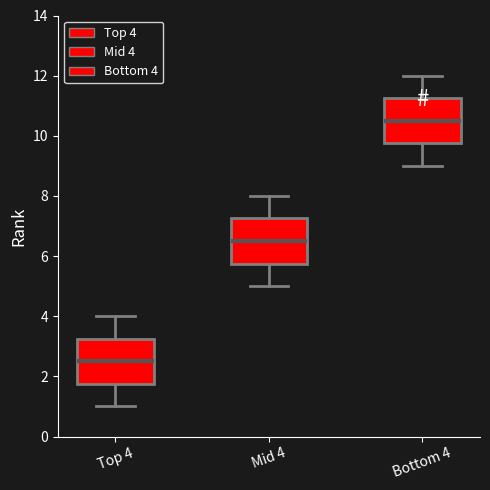

Reading left to right, transcribe this box plot: for each box, give where its median line is, the range the box spans, and where its two whiskers end, as read against the y-axis. The values are not printed on the chart, so give them approximately, as read against the axis.

Top 4: median 2.6, box 1.8 to 3.2, whiskers 1.0 to 4.0
Mid 4: median 6.6, box 5.8 to 7.2, whiskers 5.0 to 8.0
Bottom 4: median 10.6, box 9.8 to 11.2, whiskers 9.0 to 12.0